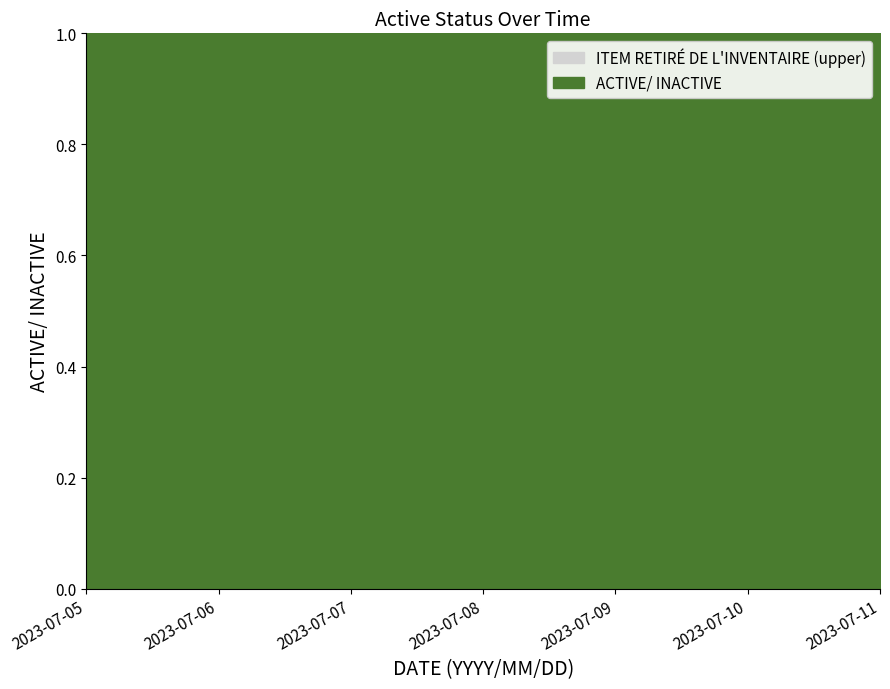

What is the value of the 2nd point from the left?

1